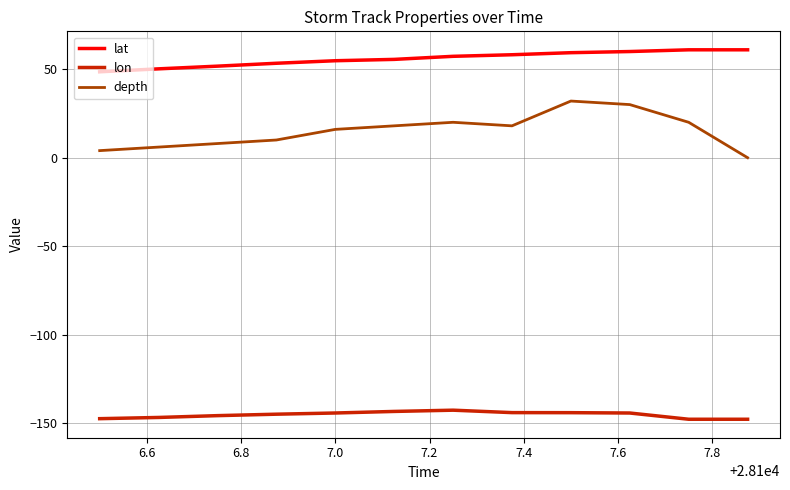

Rank the series by their average value, from highest to lowest.

lat, depth, lon